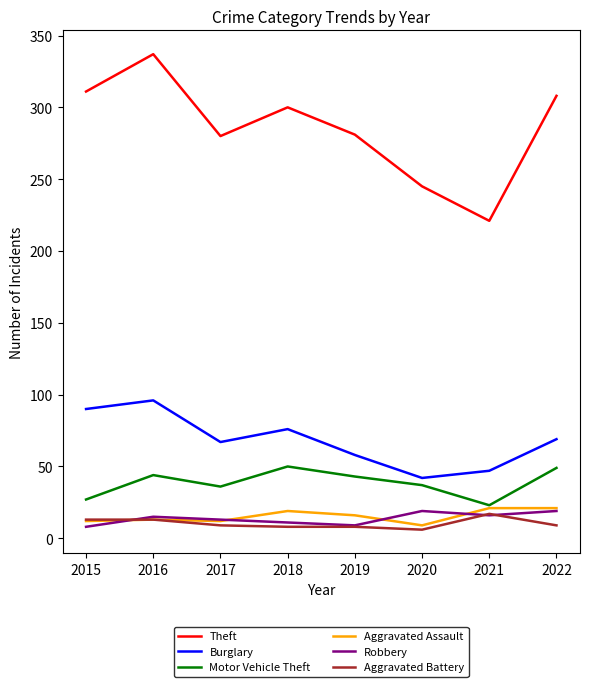

What value does the Robbery series have at 2015?

8